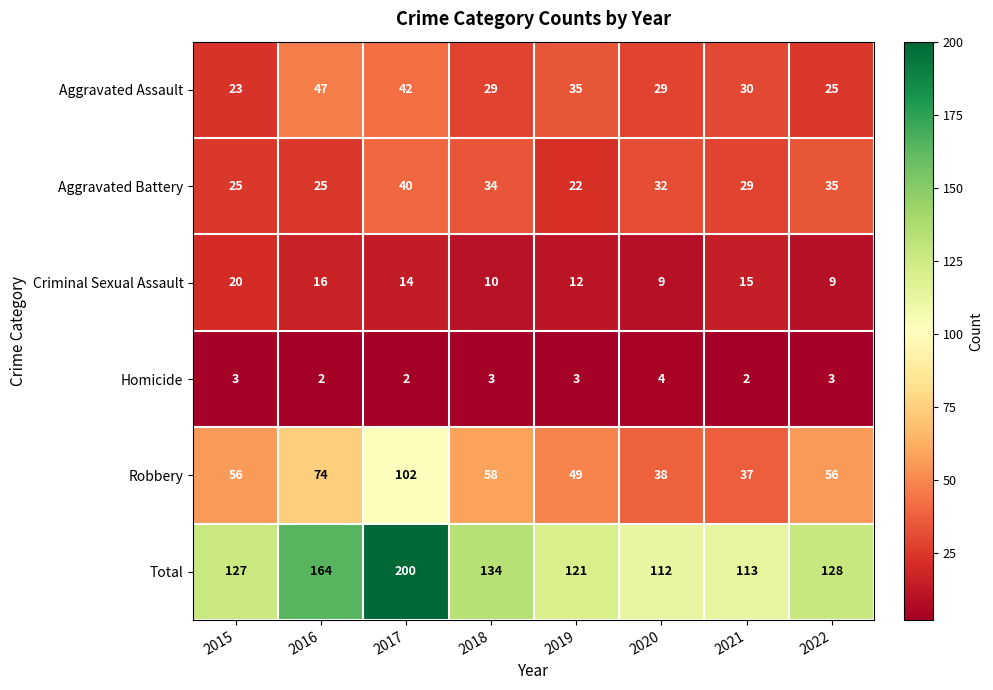

What is the greatest value displayed?

200